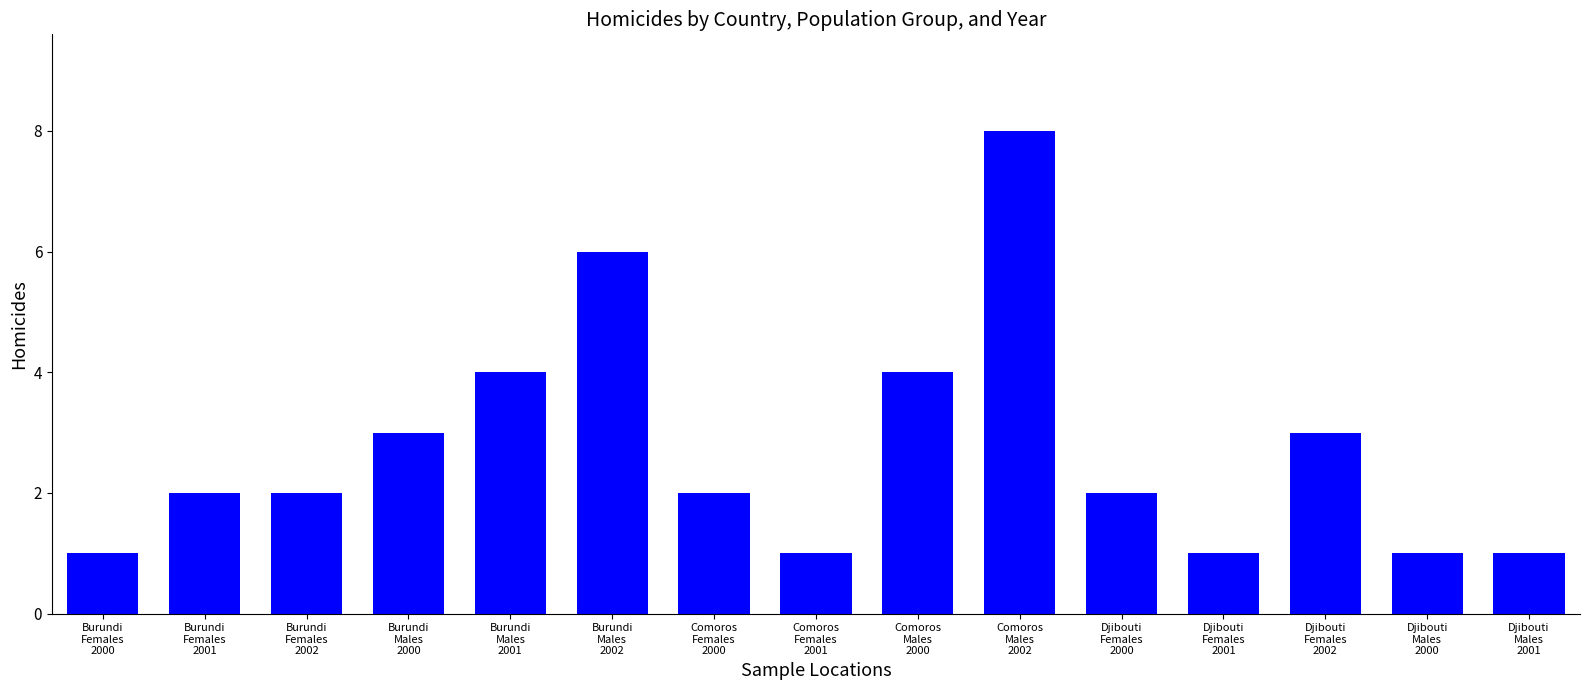

What is the approximate value at Comoros
Females
2001?

1